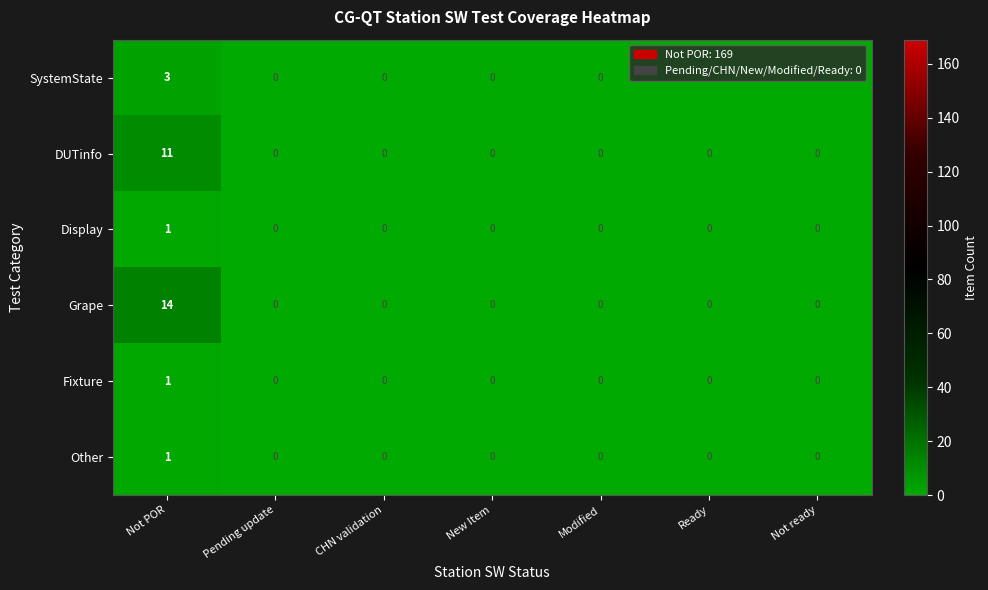

Which label corresponds to the largest value in the chart?

Not POR